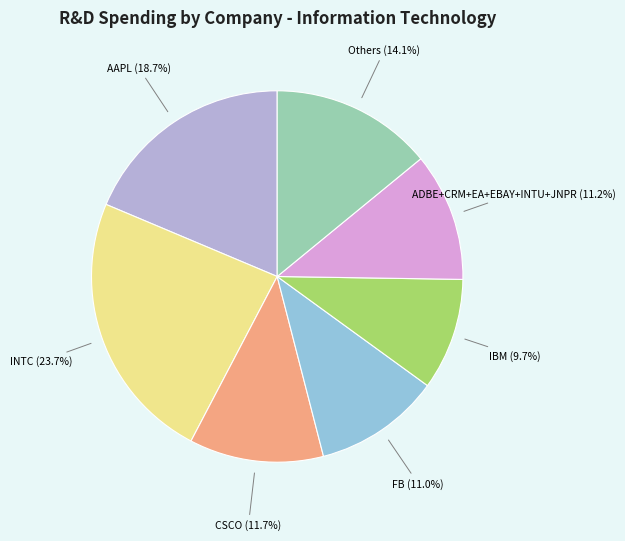

Is there a majority slice in this chart?

No